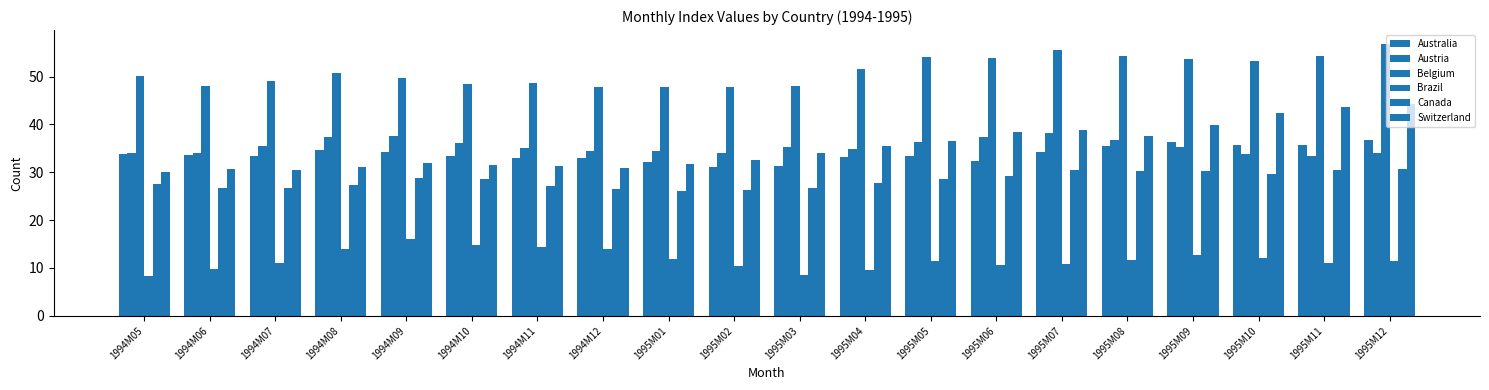

How many bars are there in total?

120